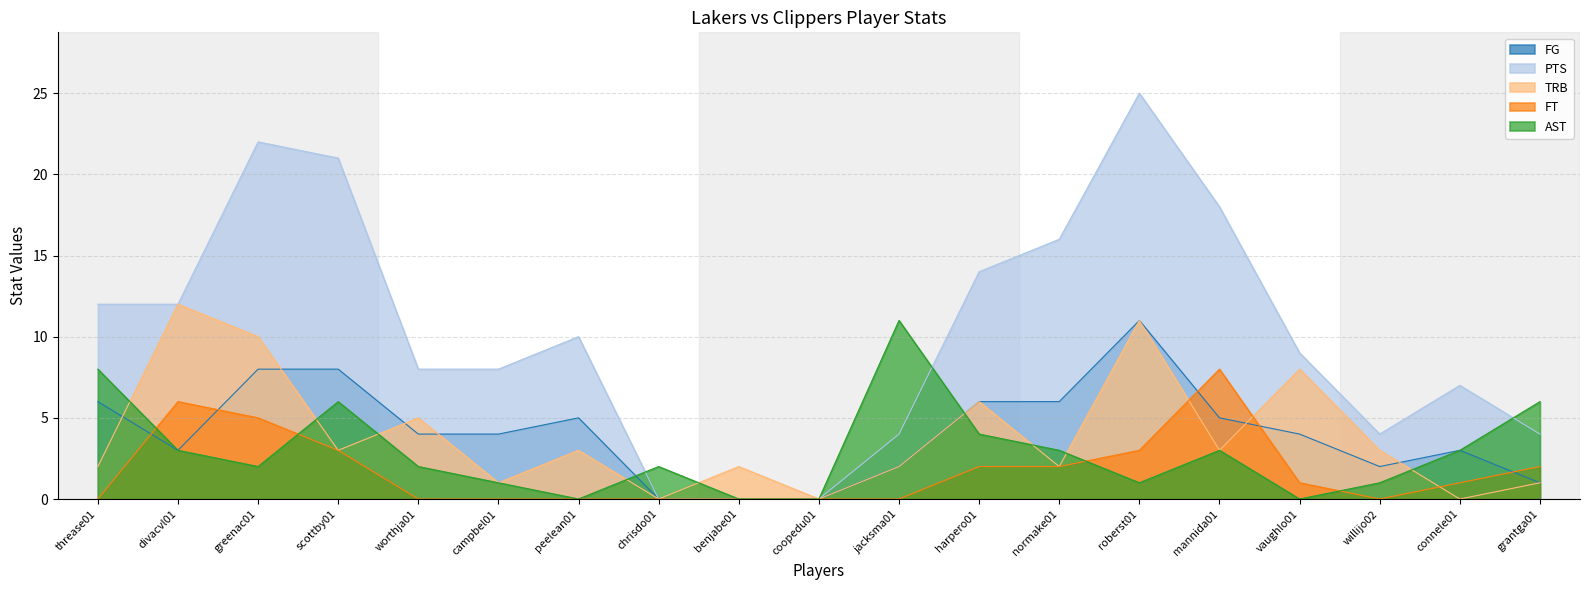

Rank the series by their maximum value, from highest to lowest.

PTS, TRB, FG, AST, FT